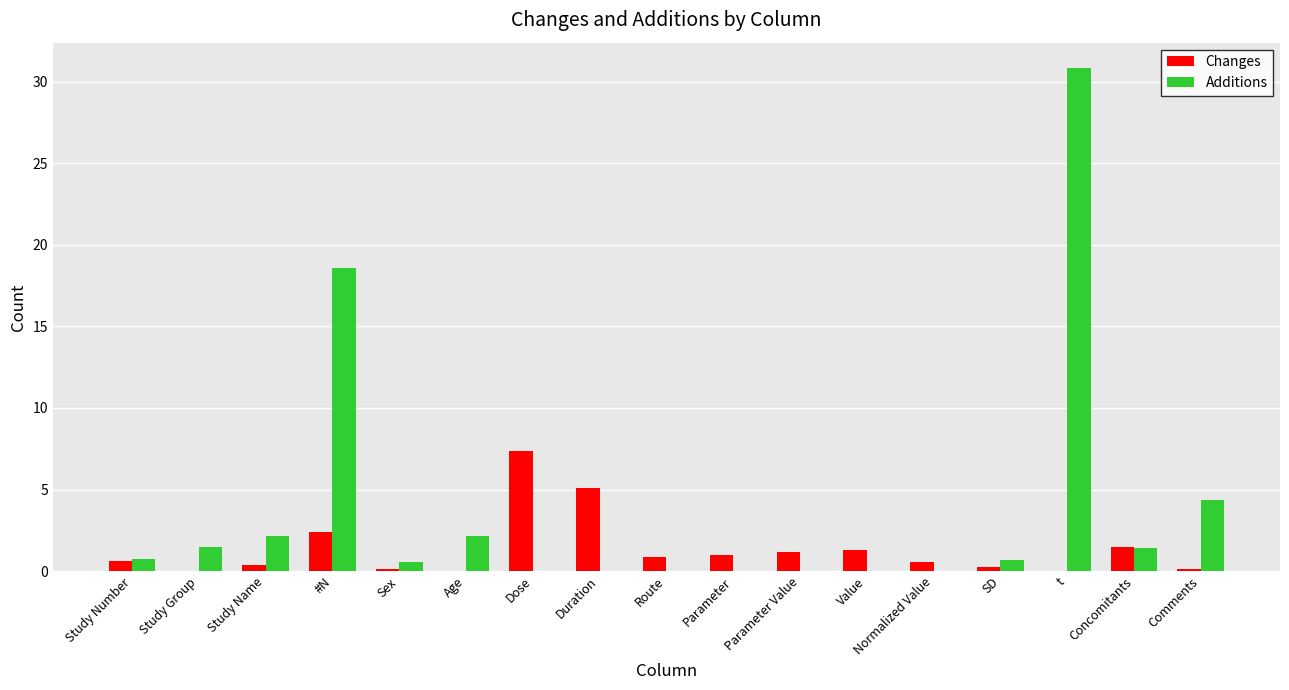

What is the sum of all Additions values?

63.1